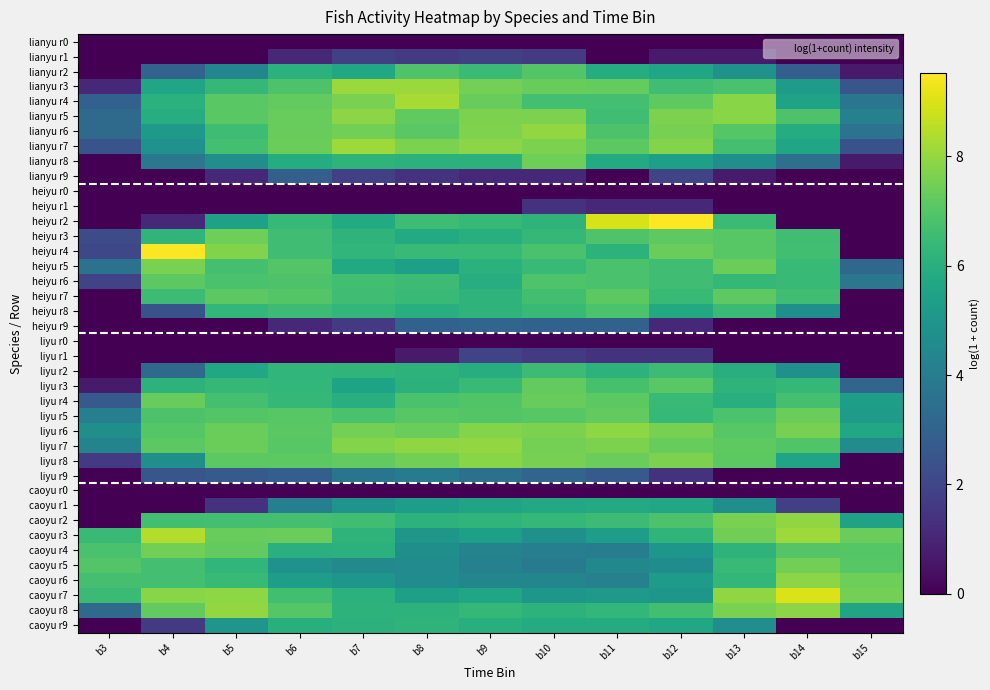

At which category does the chart reach its minimum across all series?

b3